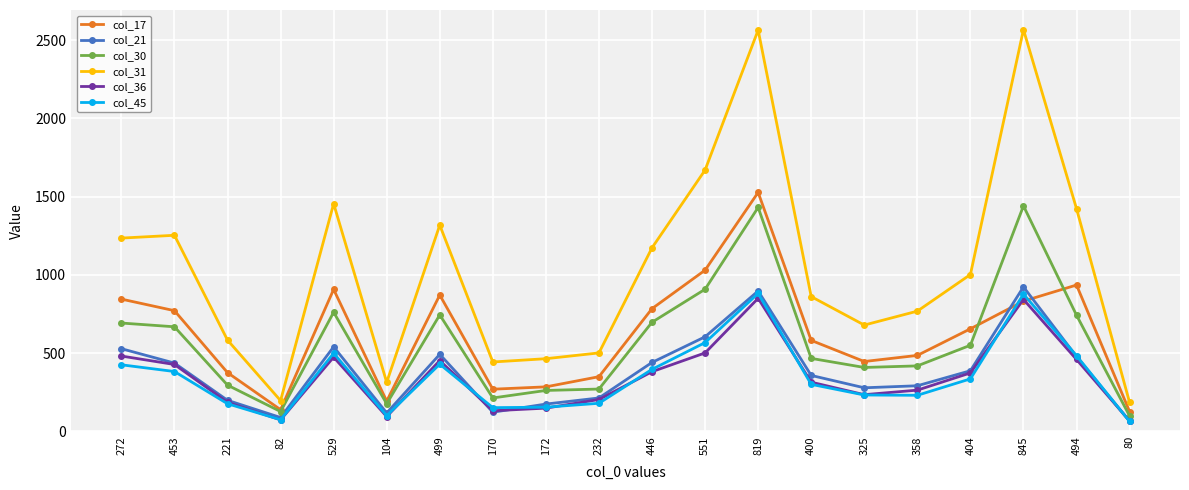

True or false: col_21 has more than 0 points higher than both neighbors.

True